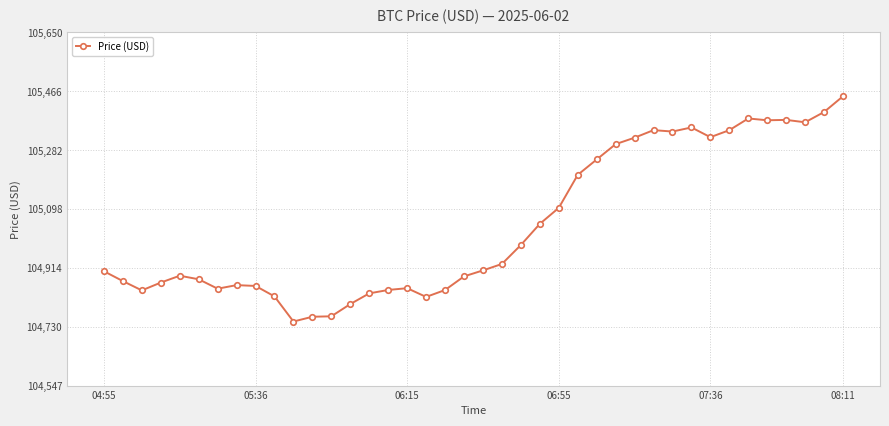

What is the value of the 23rd point from the left?

104985.5